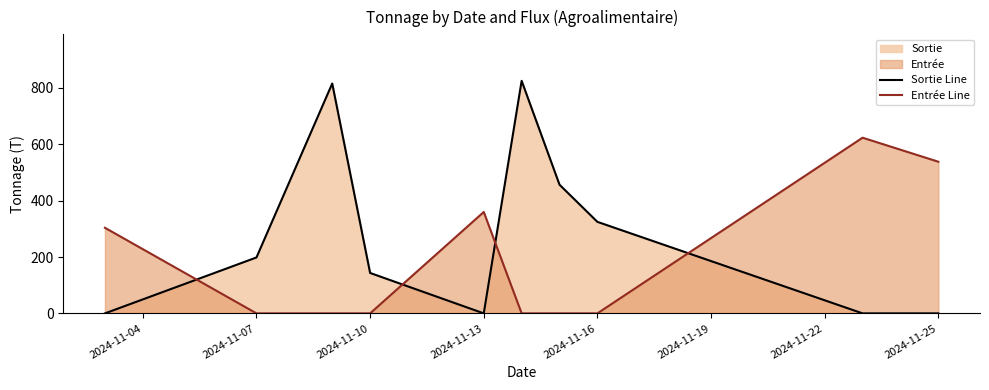

Is it true that Sortie Line equals 143.4 at 2024-11-10?

True